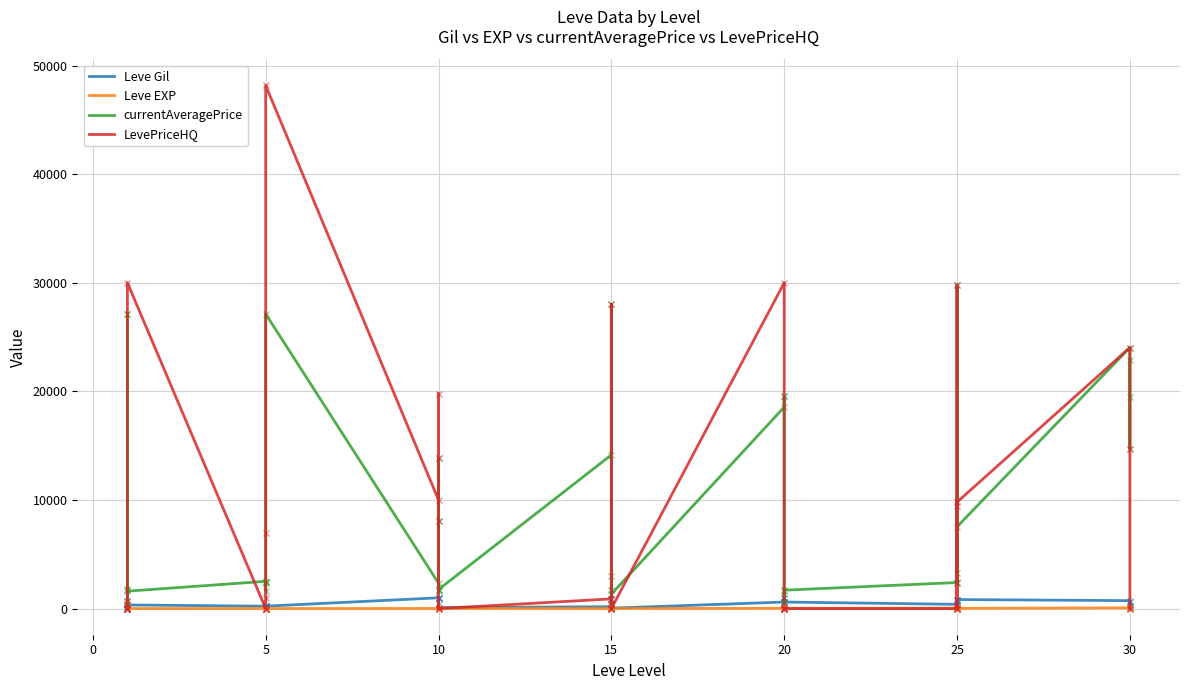

What is the greatest value displayed?

48171